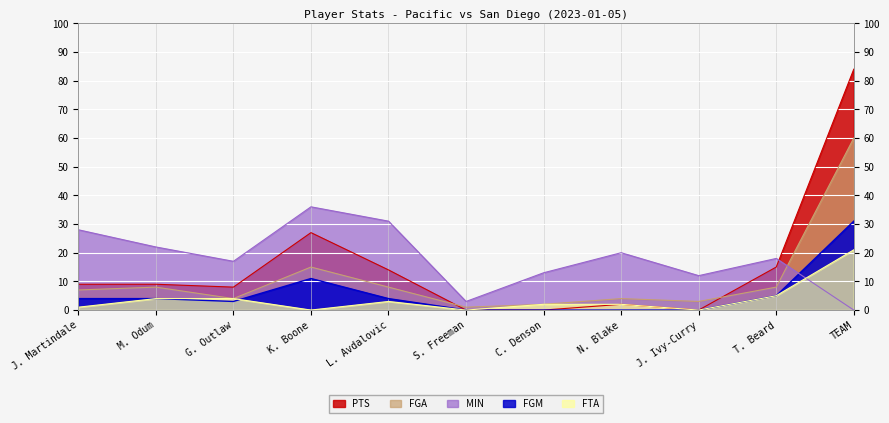

Rank the series at J. Martindale from highest to lowest value.

MIN, PTS, FGA, FGM, FTA